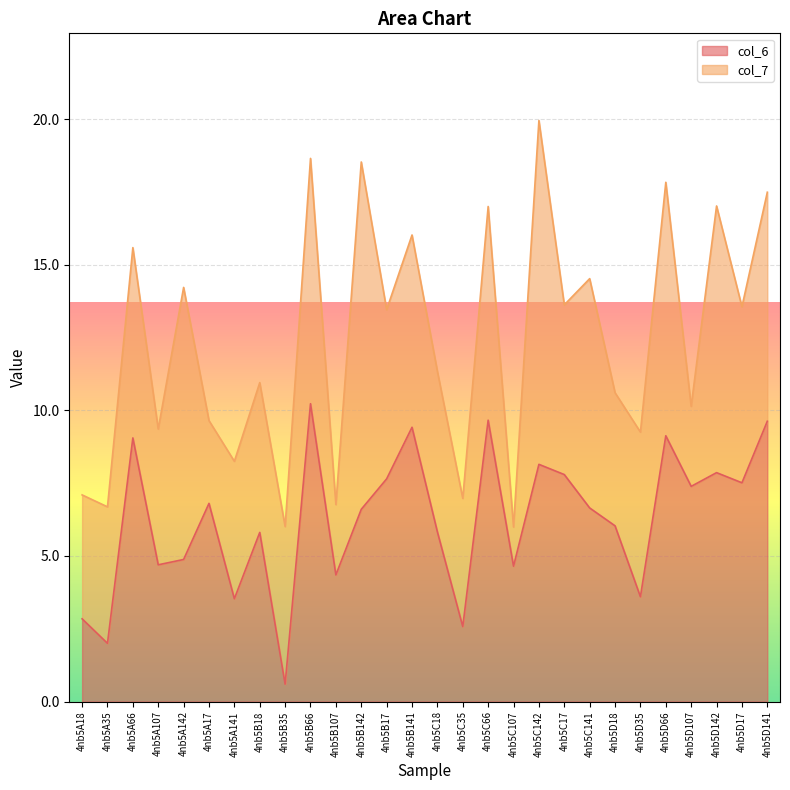

Which label corresponds to the largest value in the chart?

4nb5B66